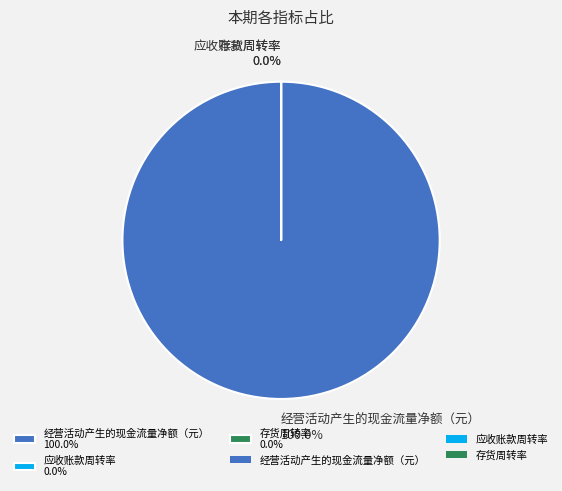

True or false: 应收账款周转率 accounts for 1% of the total.

False